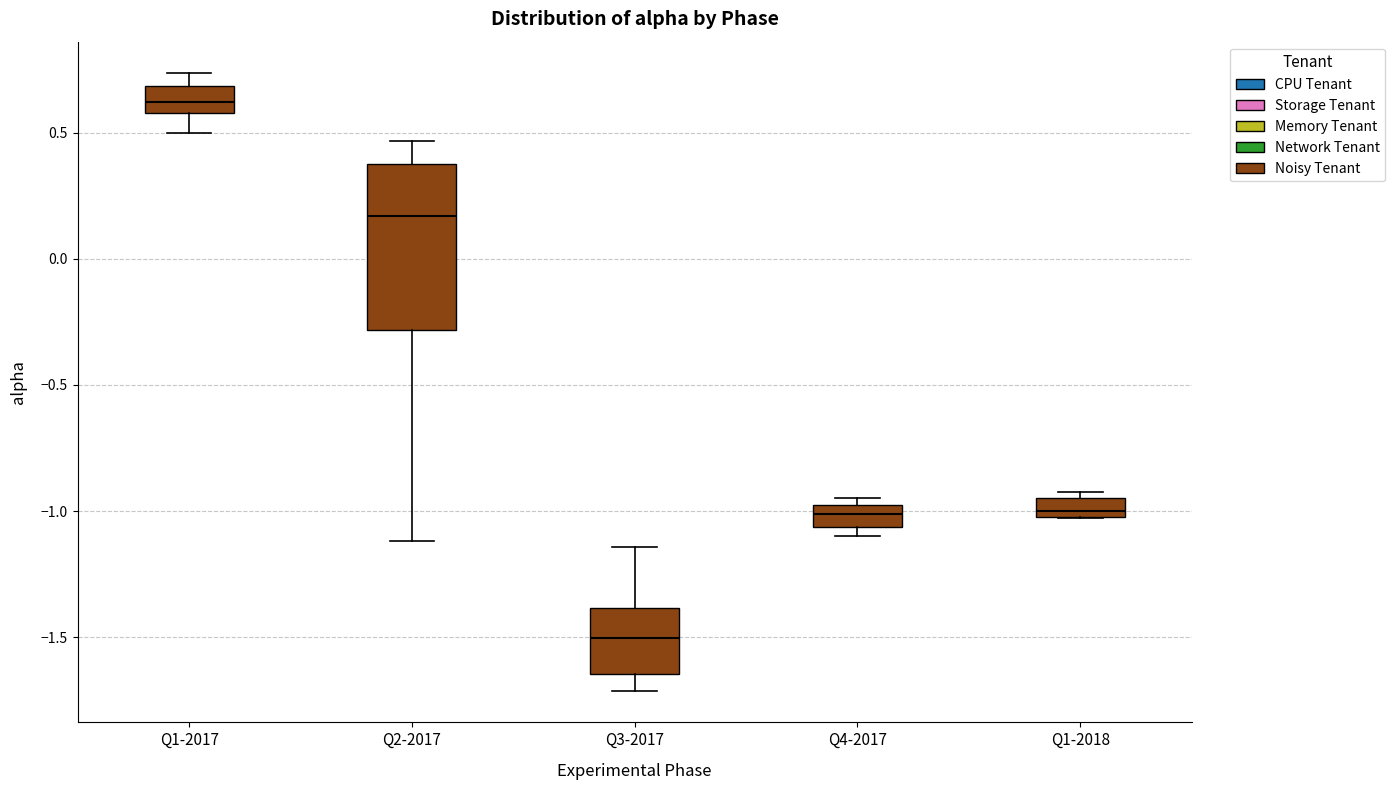

Which box's median line is the highest?

Q1-2017